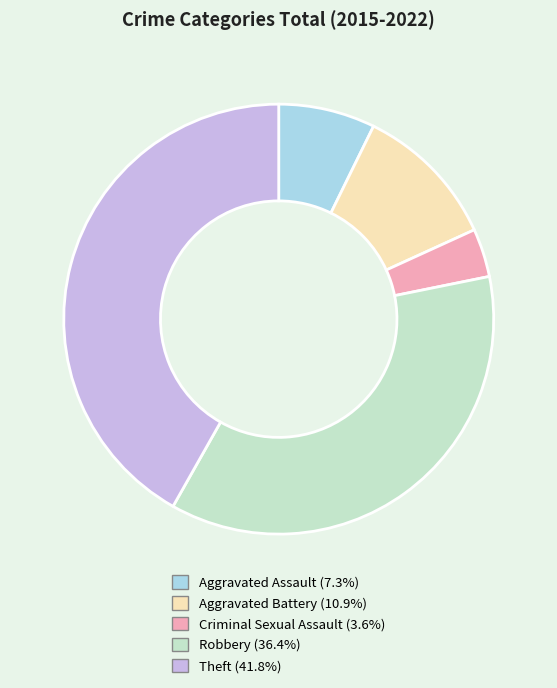

Rank the categories by value from lowest to highest.

Criminal Sexual Assault, Aggravated Assault, Aggravated Battery, Robbery, Theft